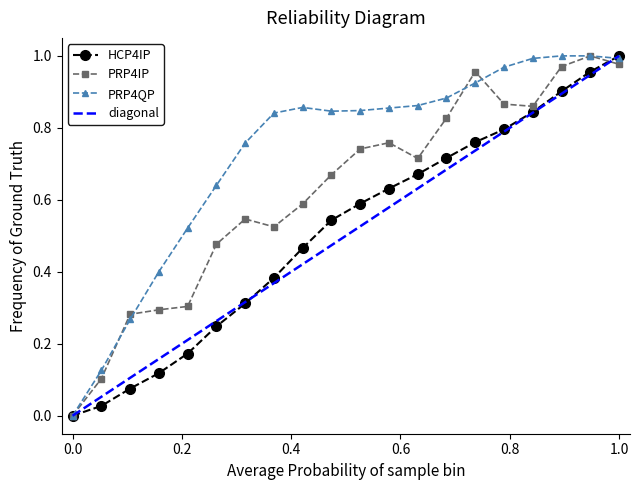

What is the difference between the PRP4IP values at 19 and 28?

0.2